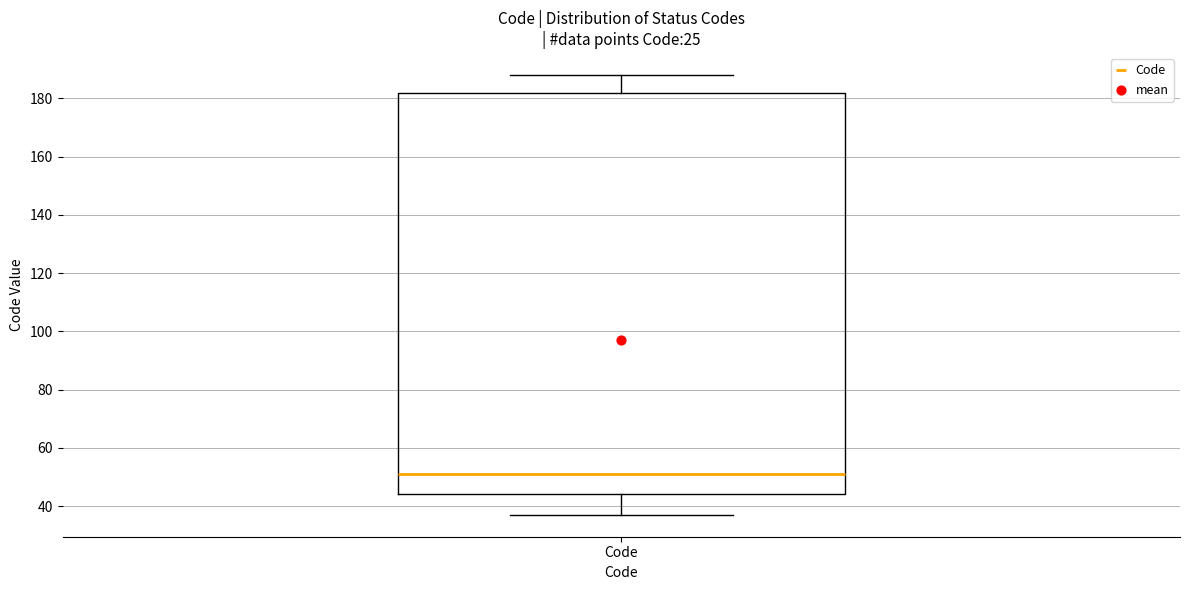

Transcribe this box plot: give where the median line is, the range the box spans, and where the two whiskers end, as read against the y-axis. The values are not printed on the chart, so give them approximately, as read against the axis.

median 52, box 44 to 182, whiskers 38 to 188